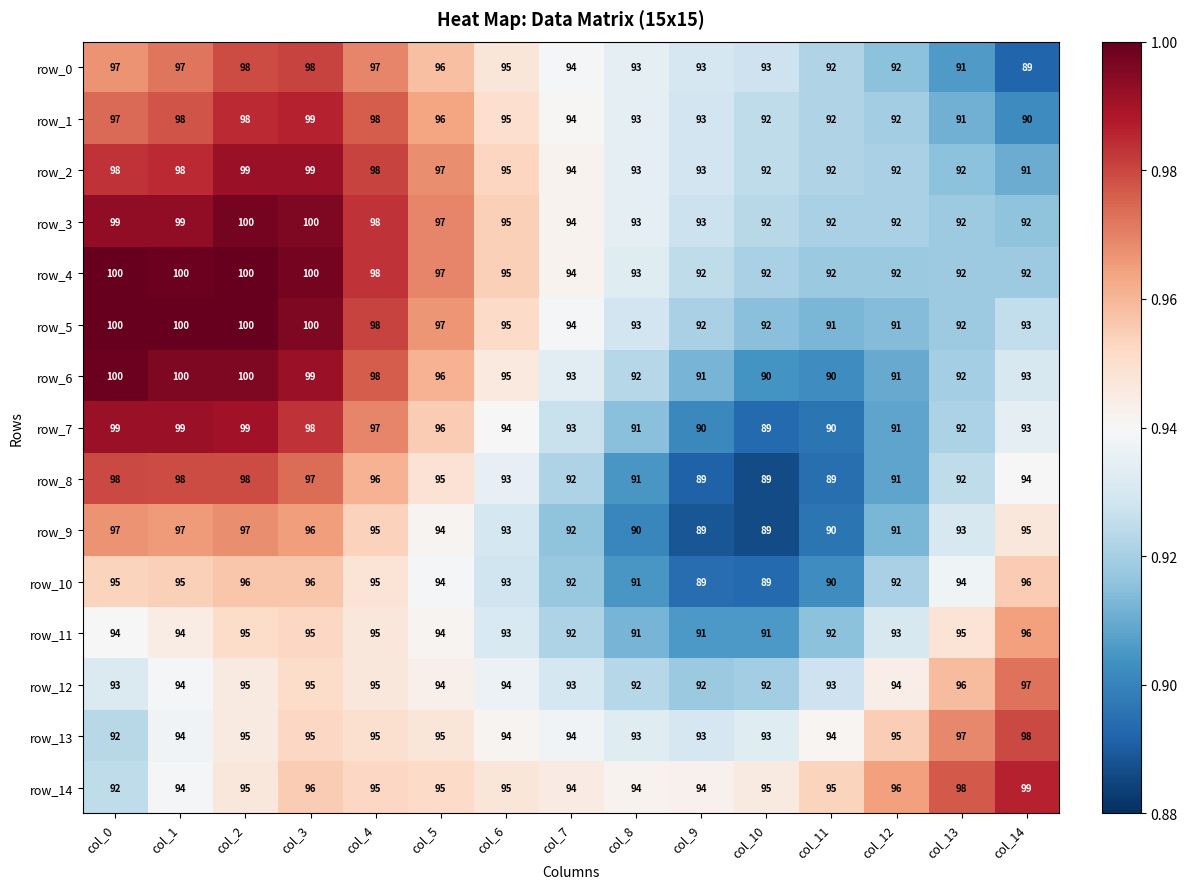

What is the maximum value shown in the chart?

100